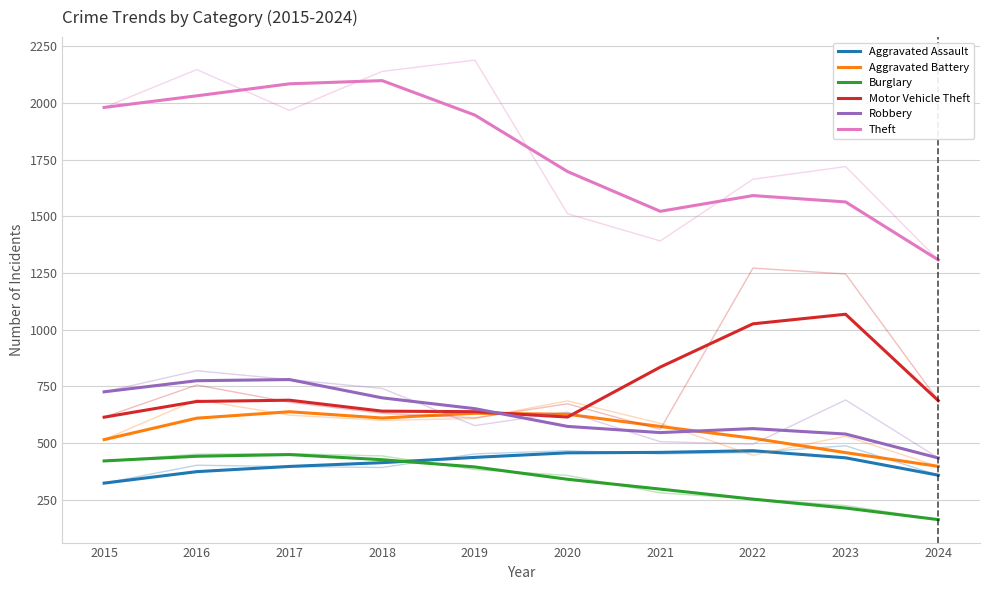

True or false: Motor Vehicle Theft has more than 0 interior local peaks.

True